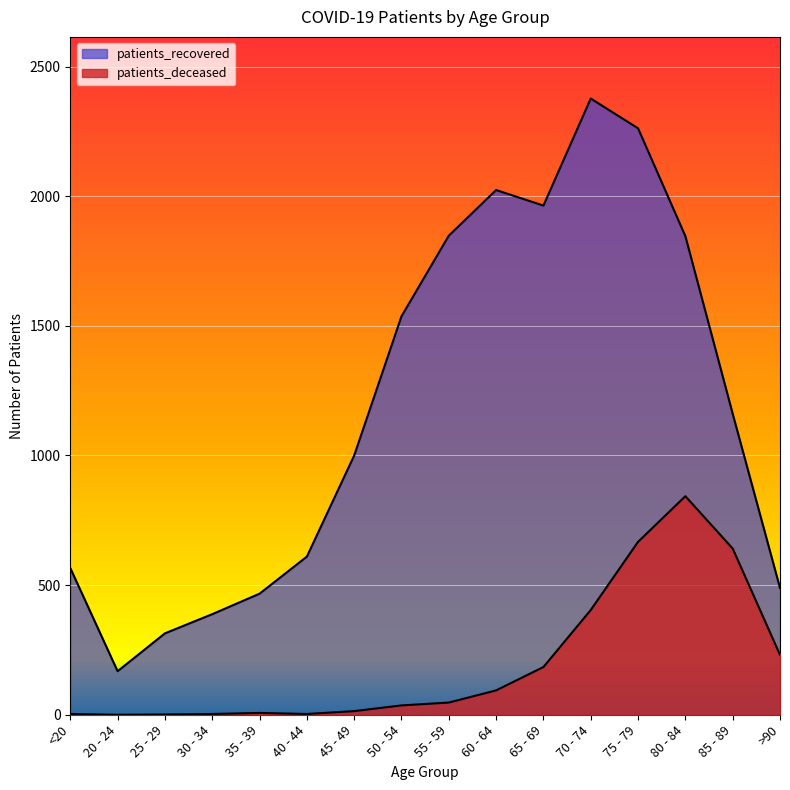

How many values in the patients_recovered series are below 1161?

8